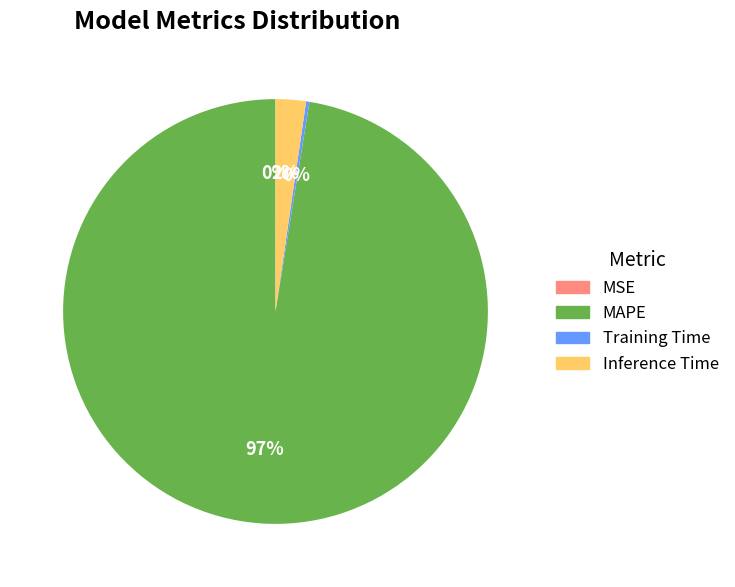

The Inference Time slice represents 2% of the pie. True or false?

True